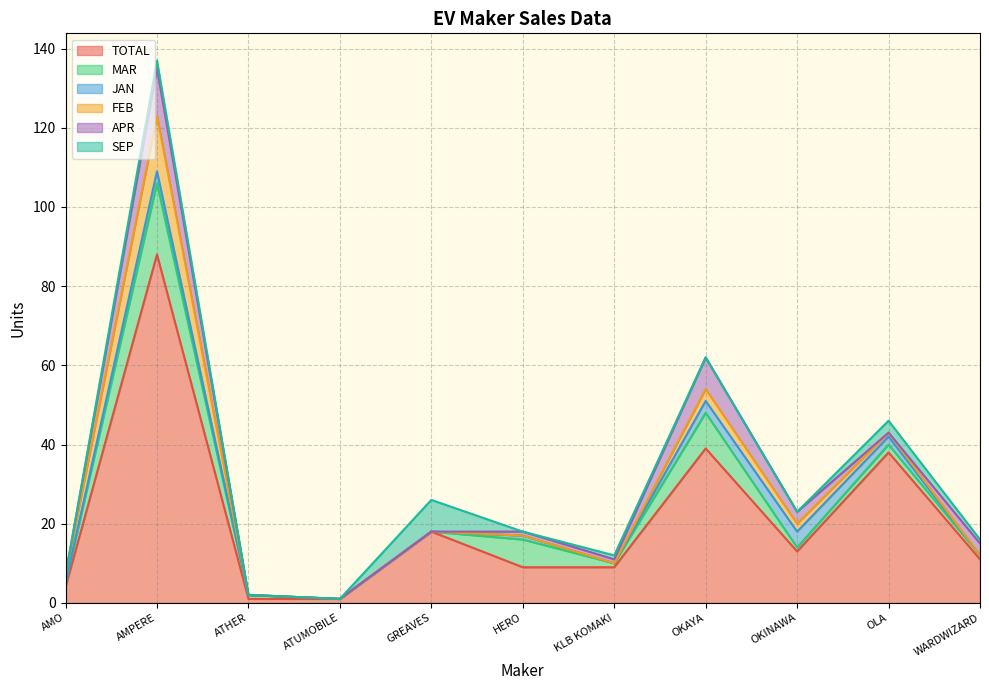

At which label is JAN closest to 2?

OLA